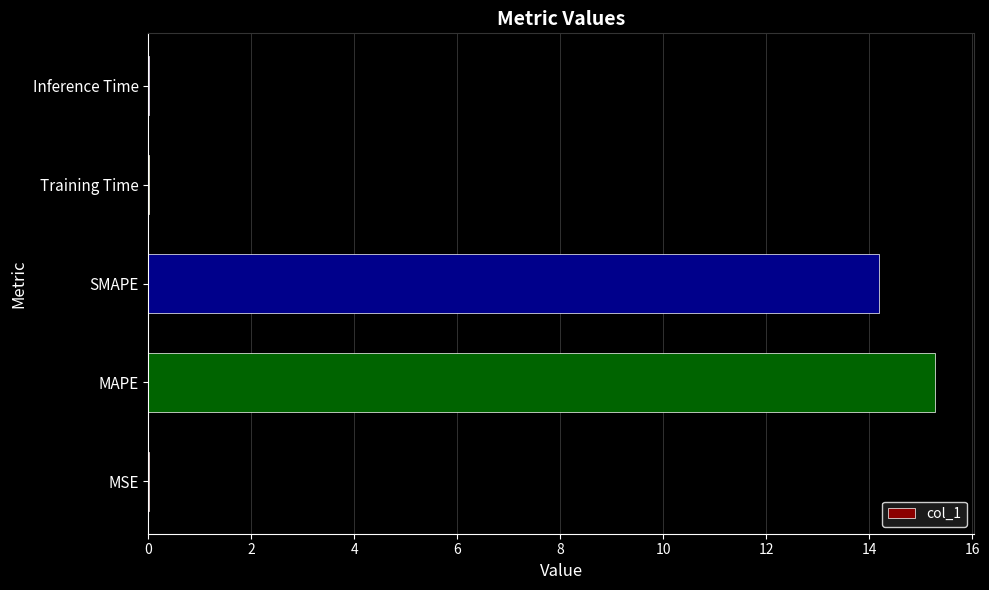

The value at MAPE is 9.7. True or false?

False